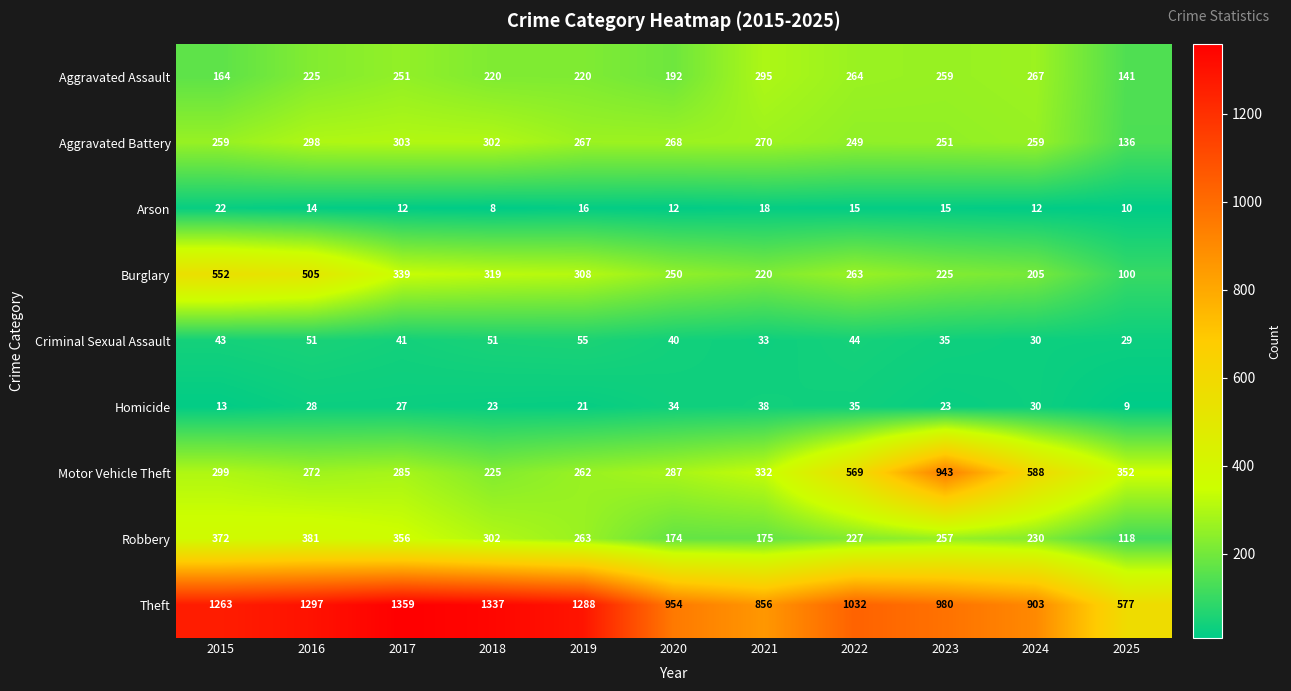

Where does the Theft series first go above 1032?

2015